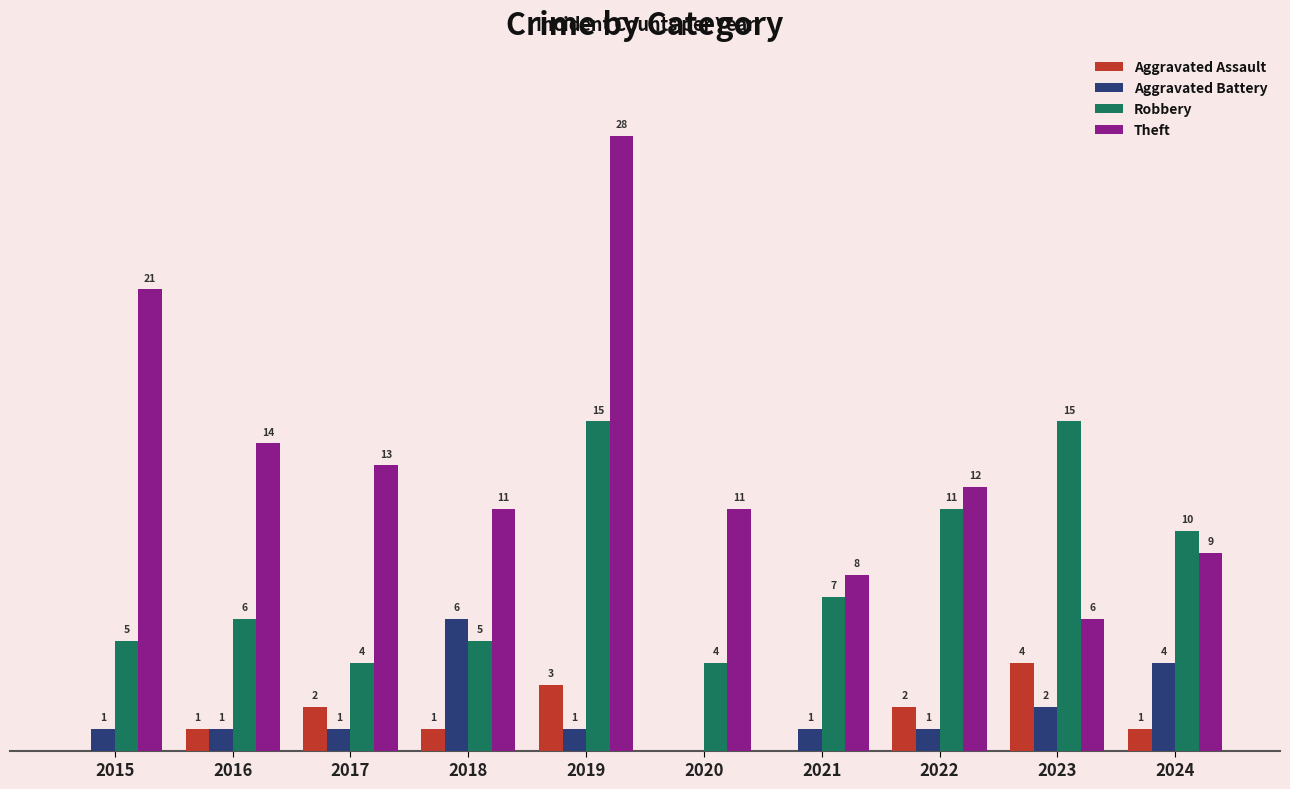

Which series has the largest total across all categories?

Theft